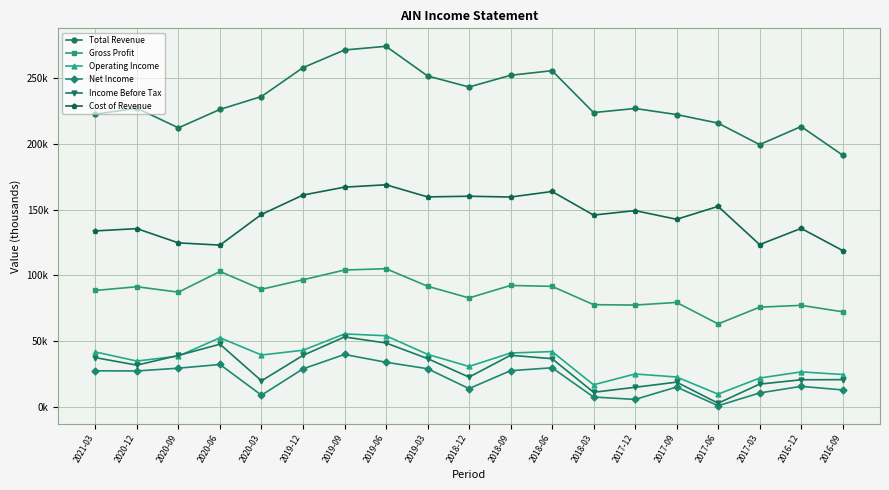

Is it true that Cost of Revenue equals 135700 at 2016-12?

True